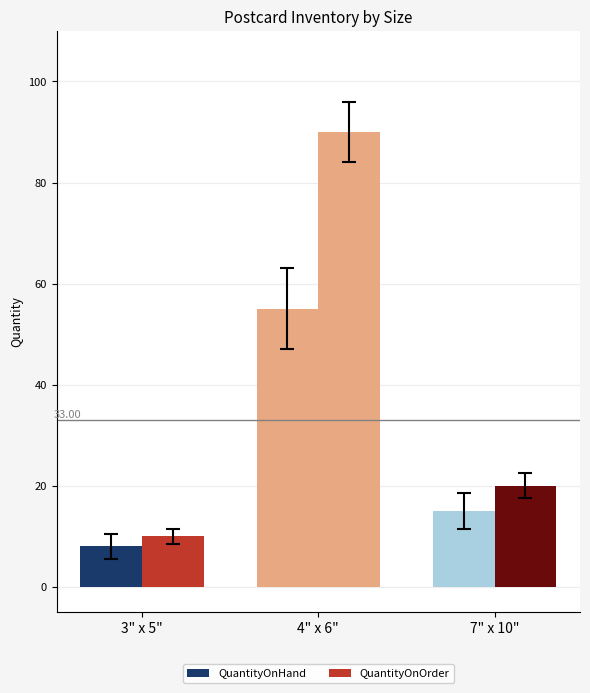

Which series changed the most between 4" x 6" and 7" x 10"?

QuantityOnOrder